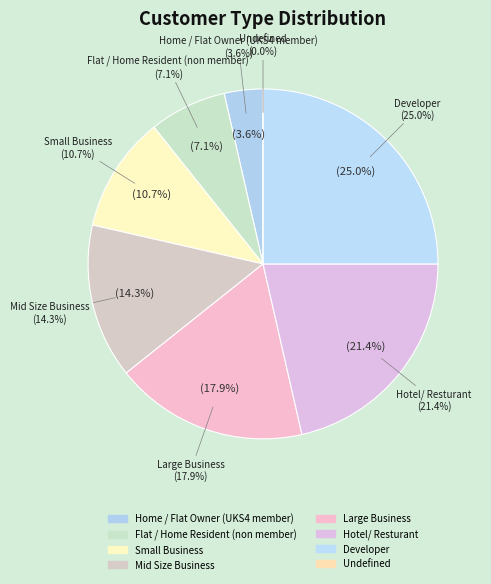

To the nearest percent, what is the average slice percentage?

12%